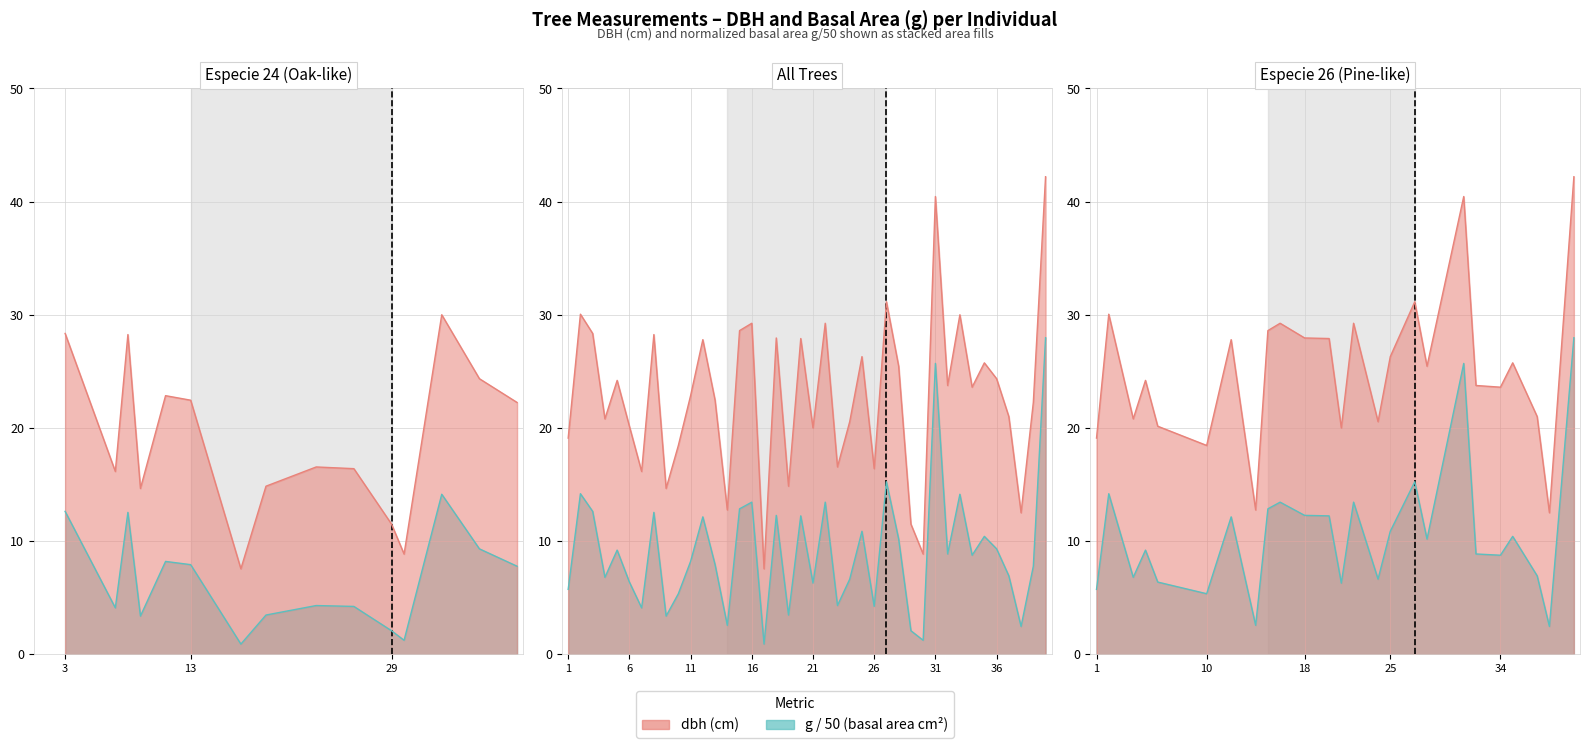

Which category has the lowest value in the g series?

17